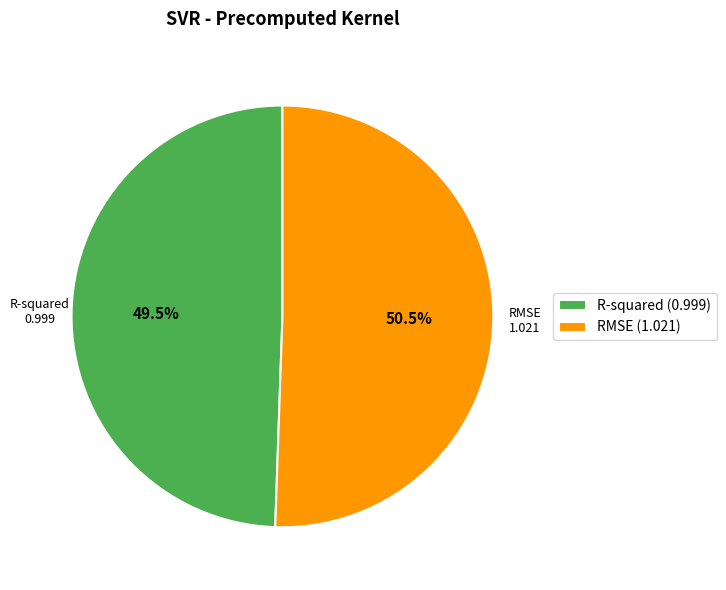

To the nearest percent, what is the average slice percentage?

50%